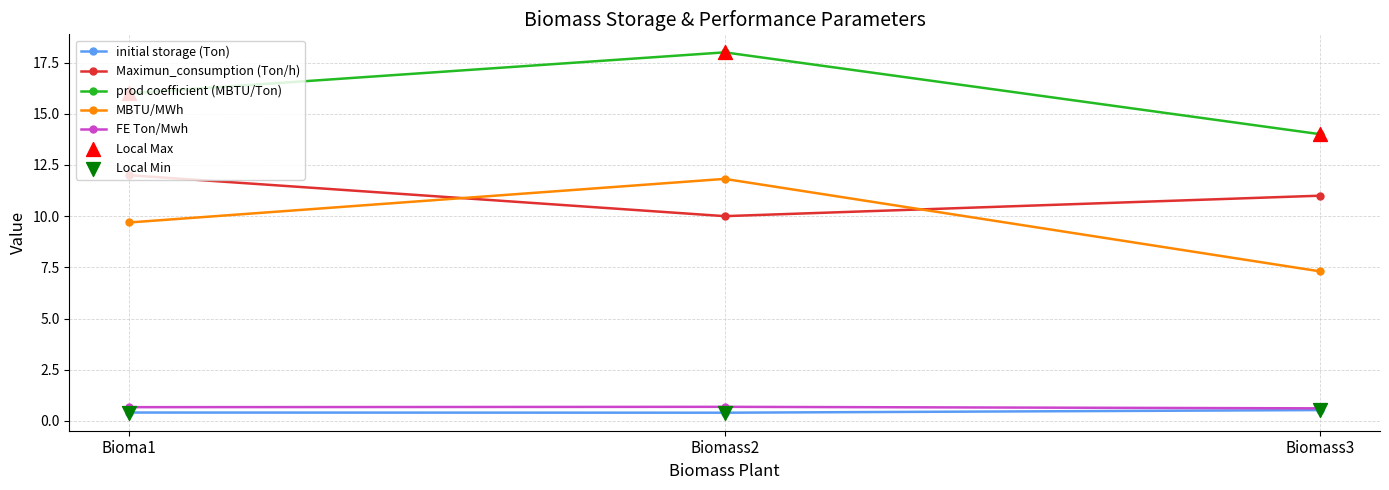

At which category is the sum across all series the highest?

Biomass2